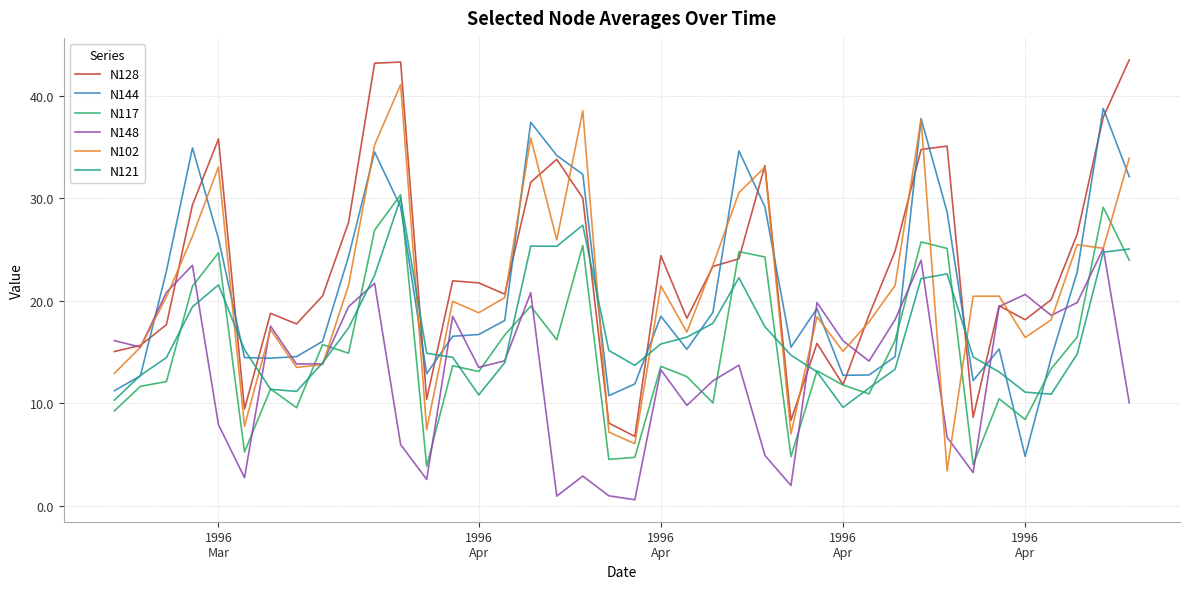

How many values in the N144 series exceed 18?

20